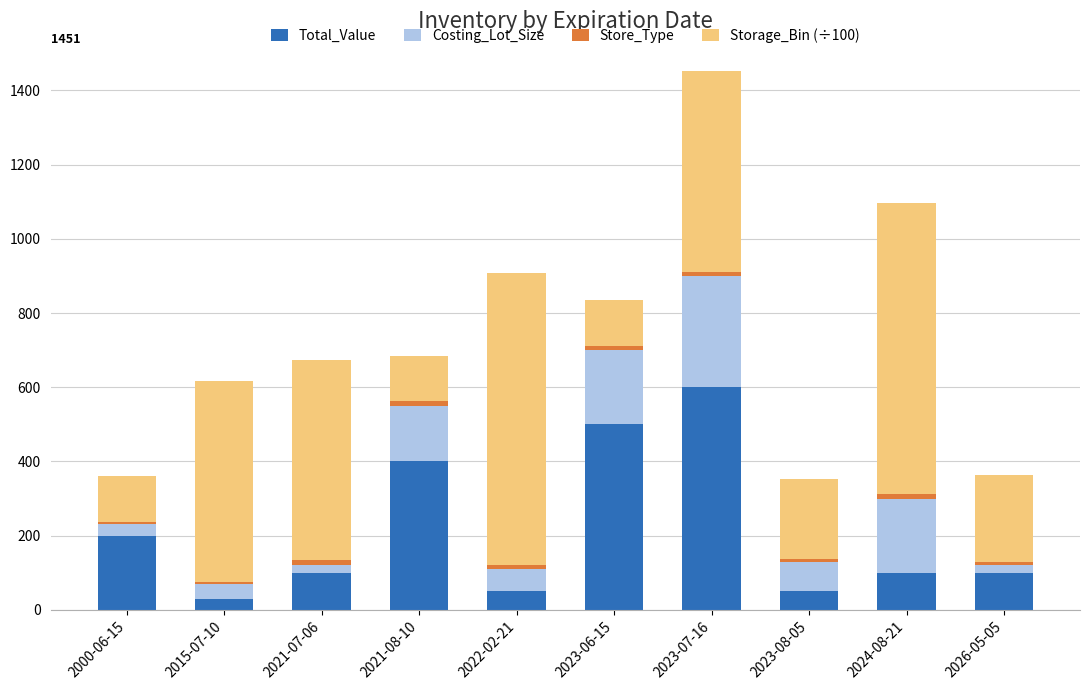

Are the bars grouped side by side (vs. stacked)?

No